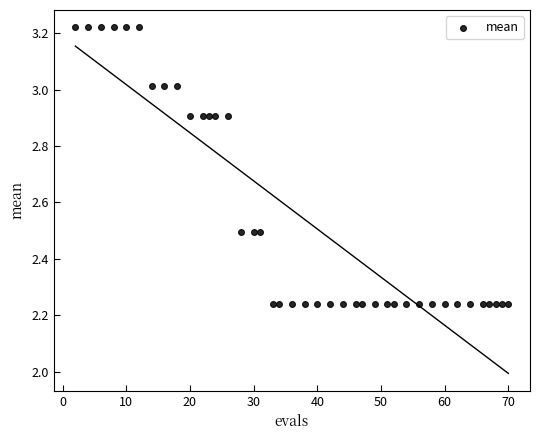

What is the range of X values (max minus min)?

68.0